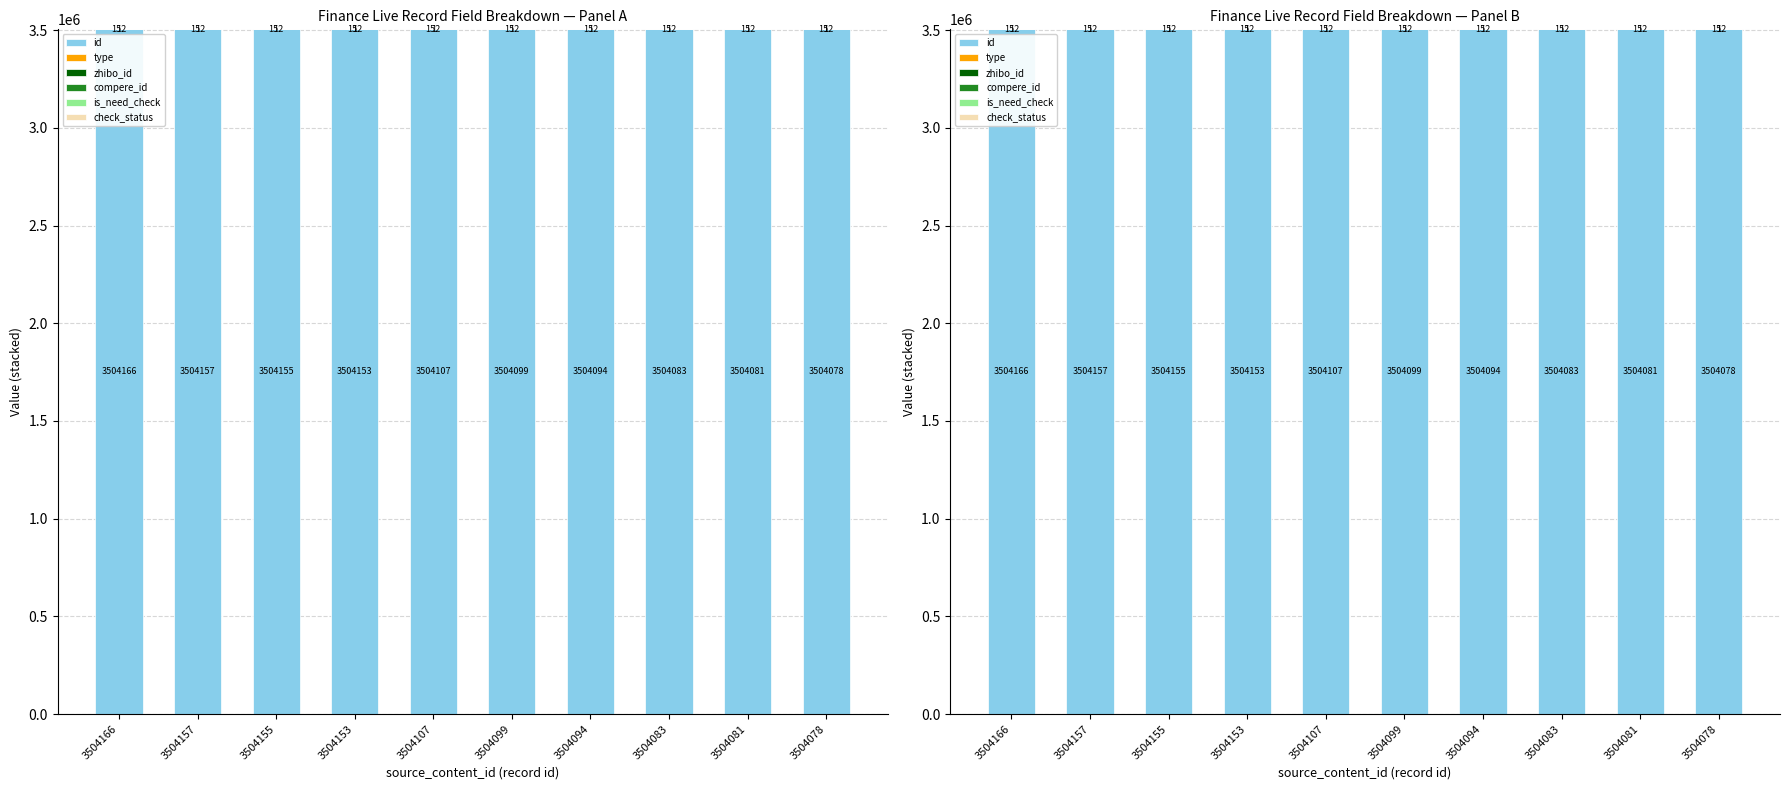

How many data points does each series have?

10